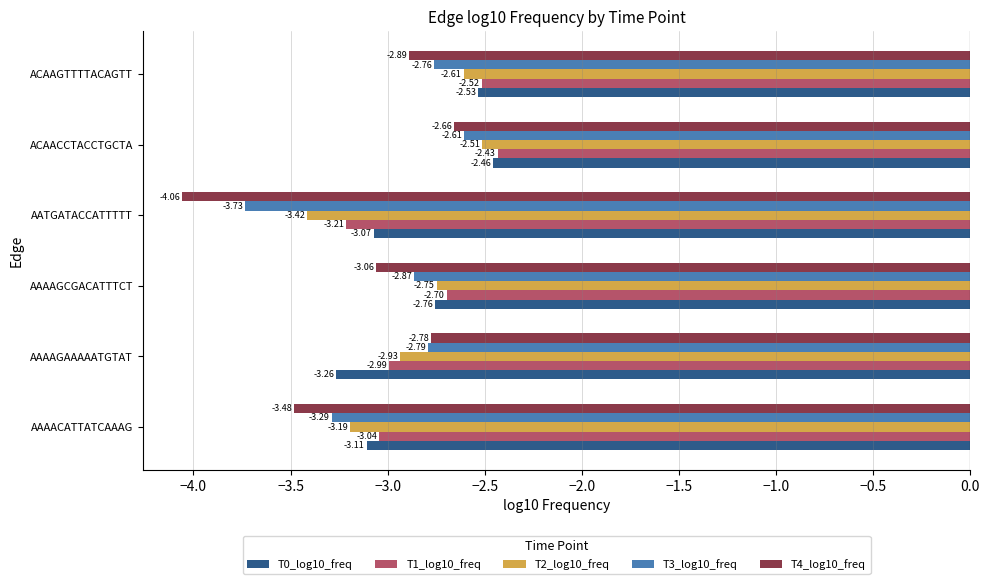

Which category has the highest value in the T2_log10_freq series?

ACAACCTACCTGCTA